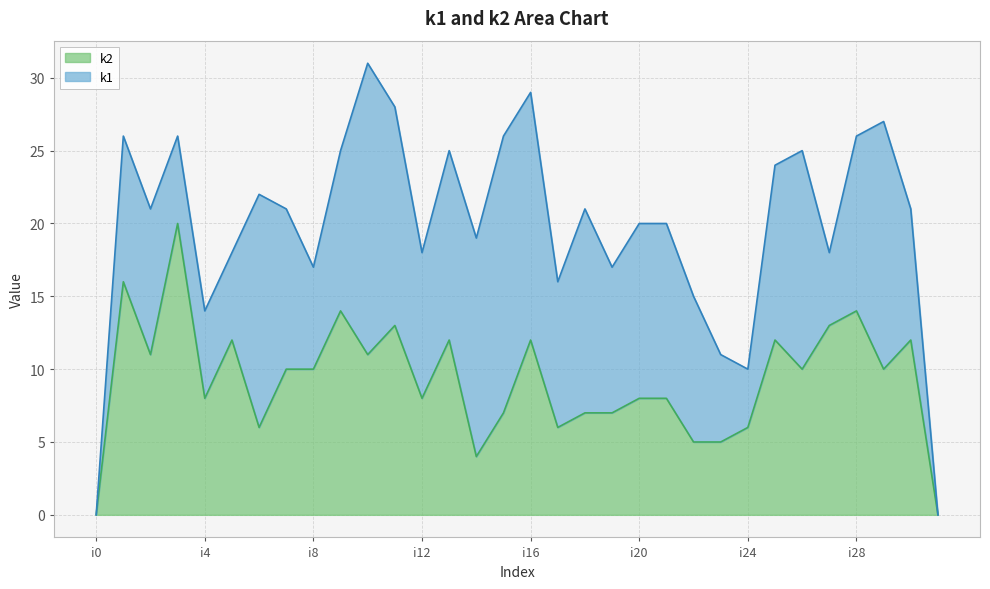

True or false: the data shows 10 at i8.

True